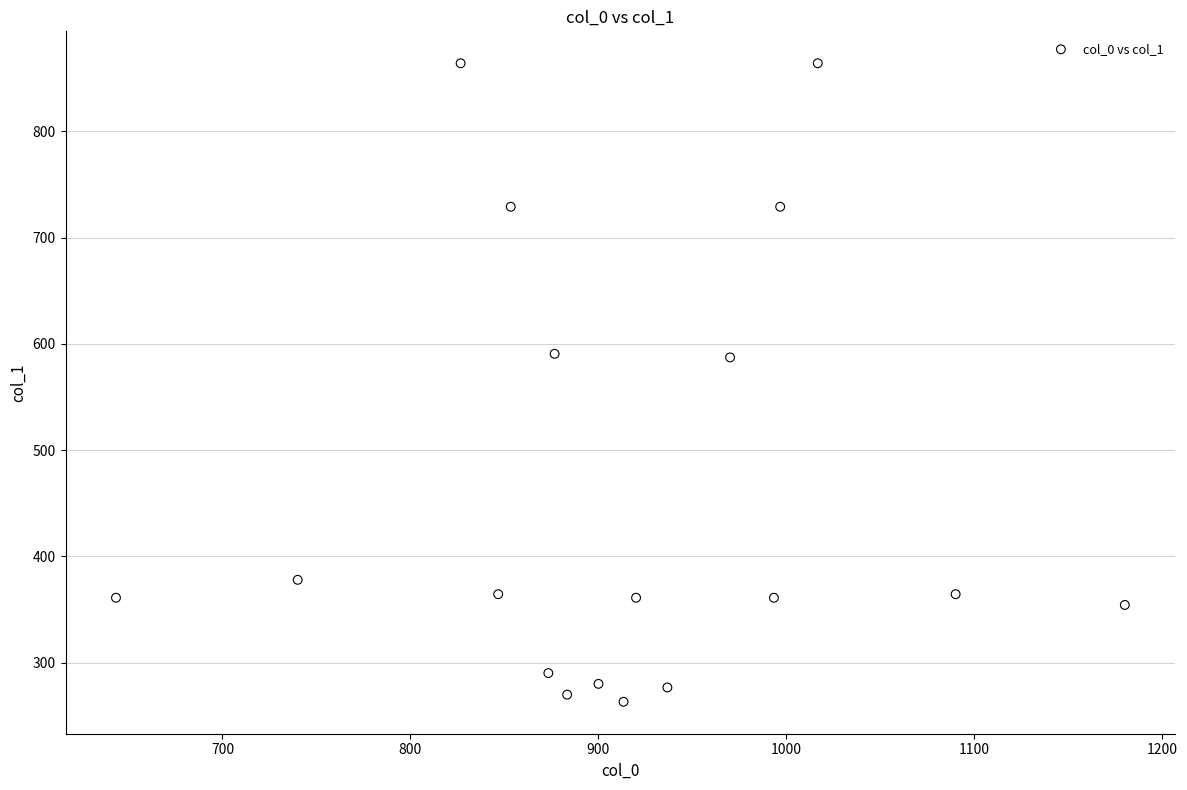

What is the range of X values (max minus min)?

536.7